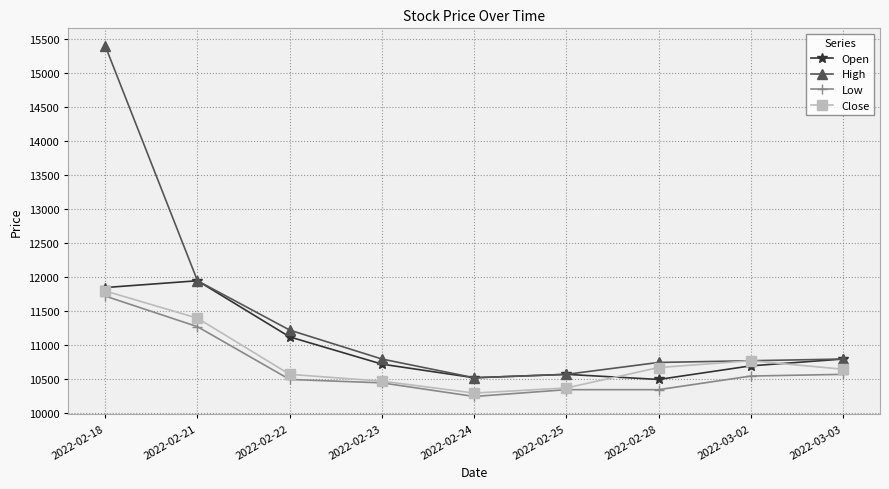

Which label corresponds to the largest value in the chart?

2022-02-18